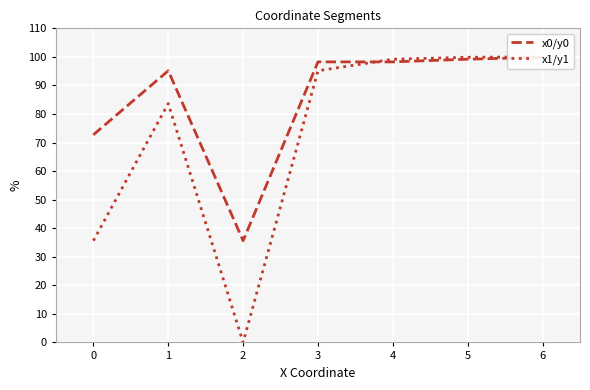

True or false: x0/y0 and x1/y1 intersect in this chart.

True